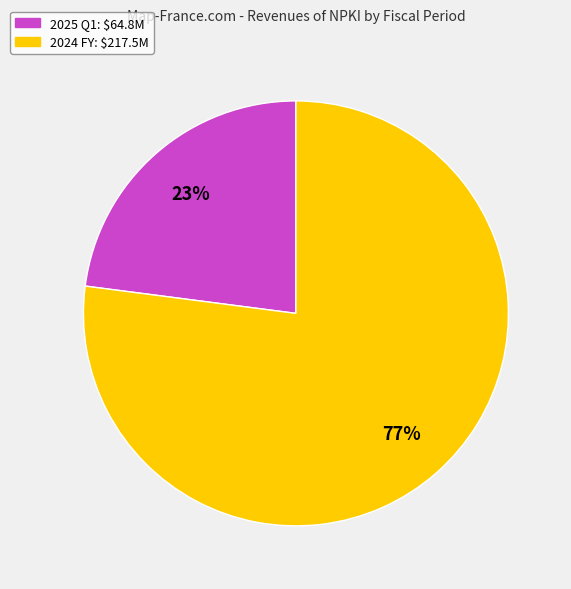

Is the sum of 2024 FY and 2025 Q1 greater than half?

Yes